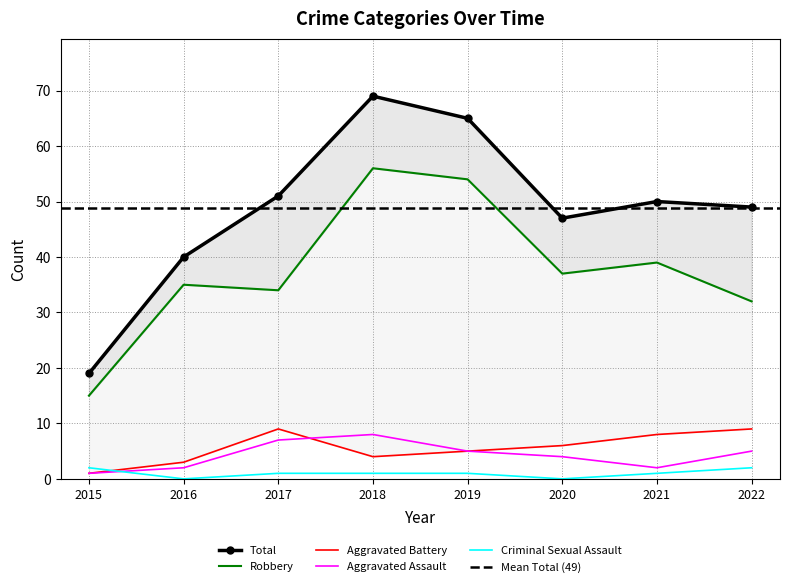

At which label does Robbery first exceed 37?

2018